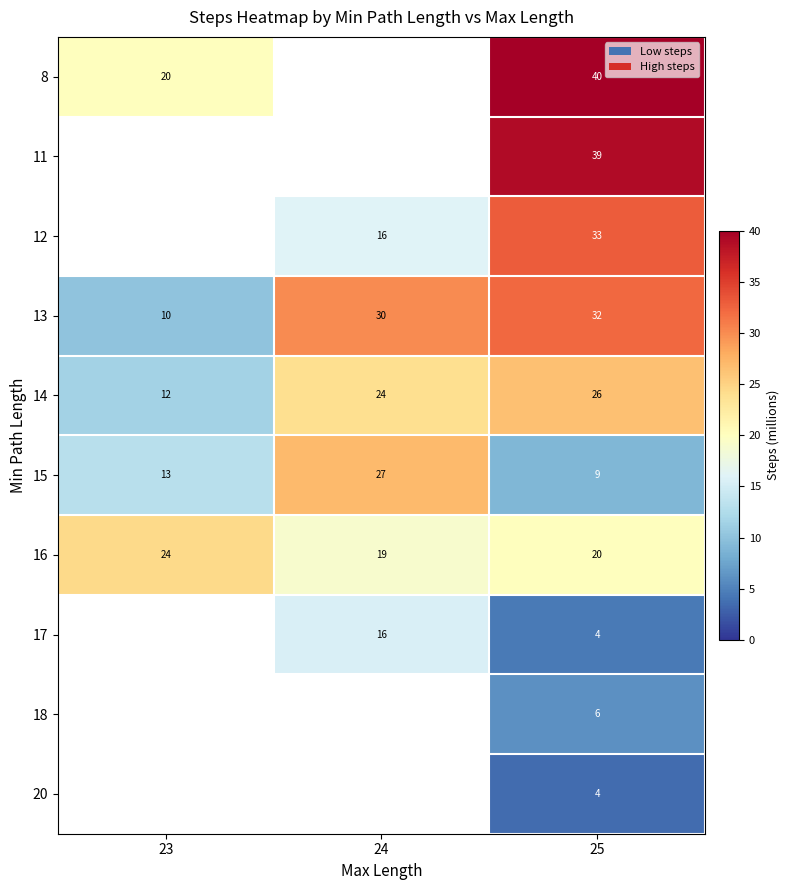

Rank the categories by 15 value from highest to lowest.

24, 23, 25